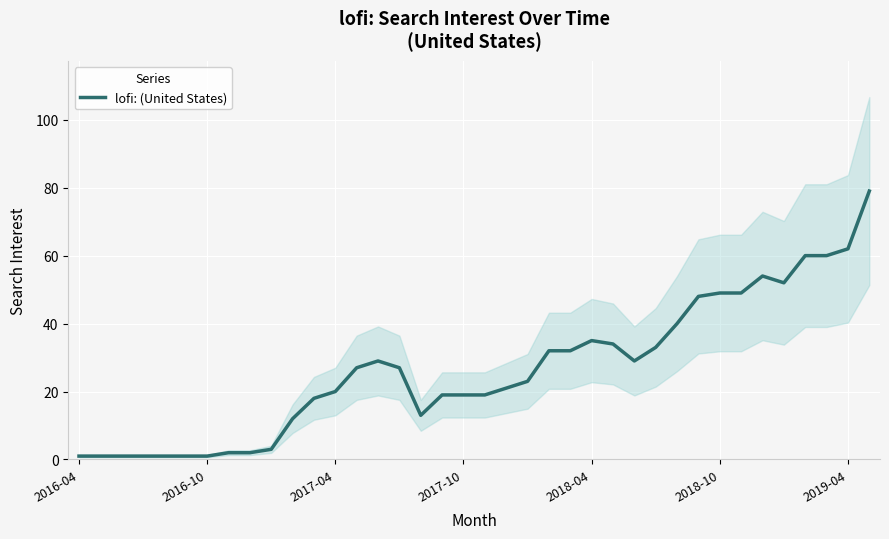

What is the average value?

27